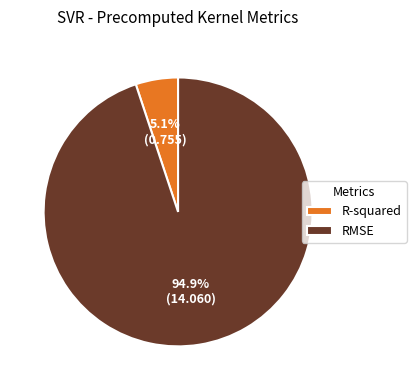

Is it true that RMSE is 95% of the pie?

True